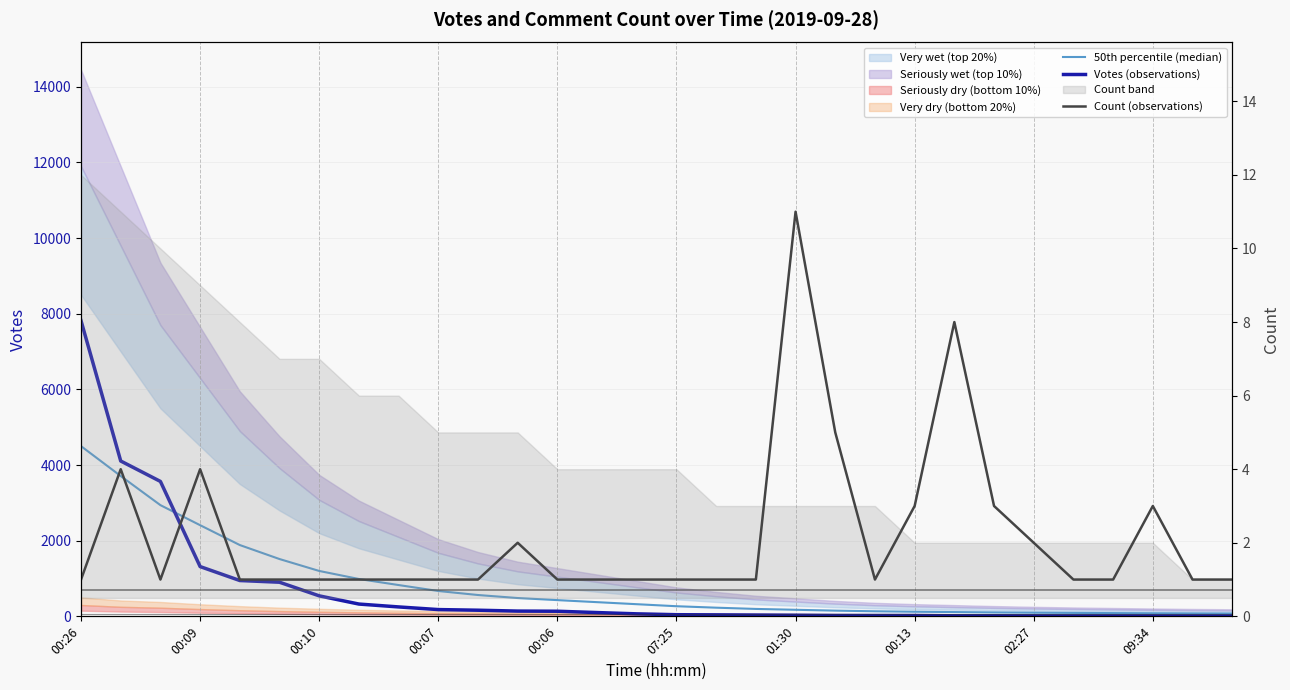

What is the sum of the Count (observations) values at 02:27 and 09:34?

5.0